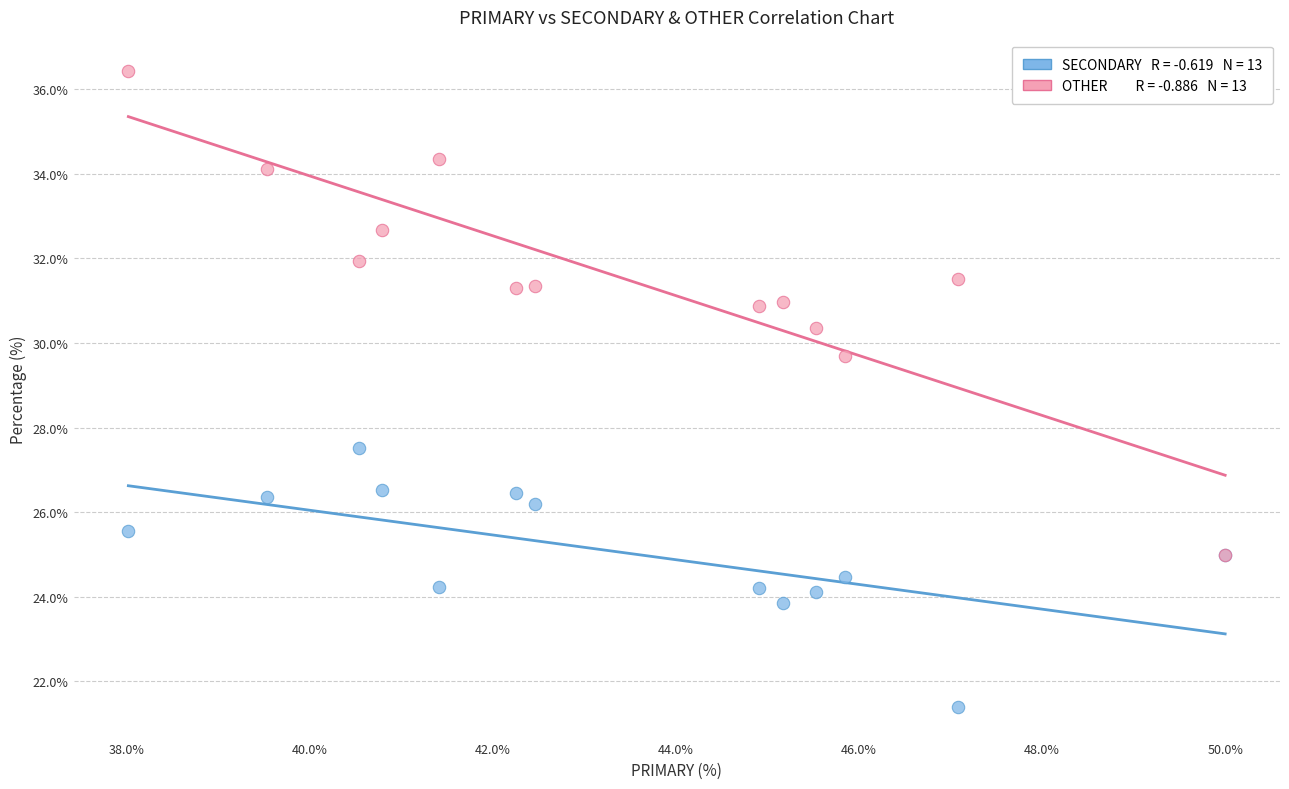

Across all series, what Y value is closest to 28?

27.5